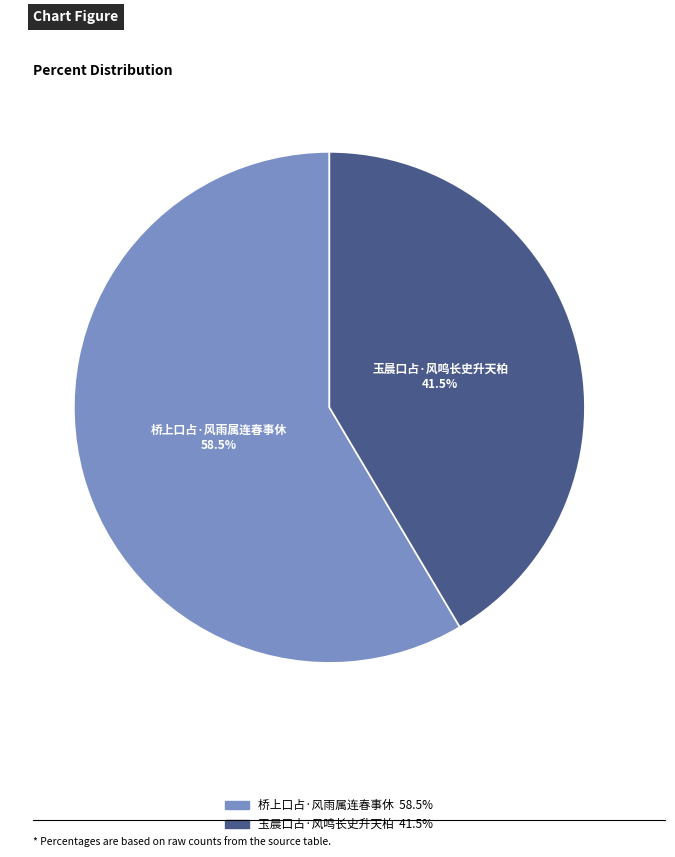

How many slices are in this pie chart?

2